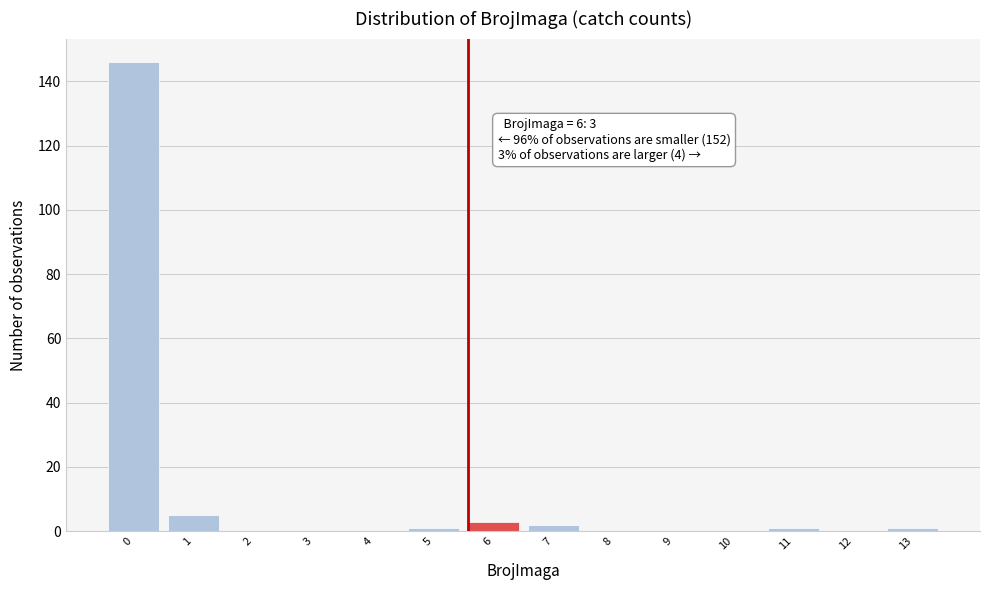

Reading left to right, list all the values displayed in this chart.

0=146	1=5	2=0	3=0	4=0	5=1	6=3	7=2	8=0	9=0	10=0	11=1	12=0	13=1